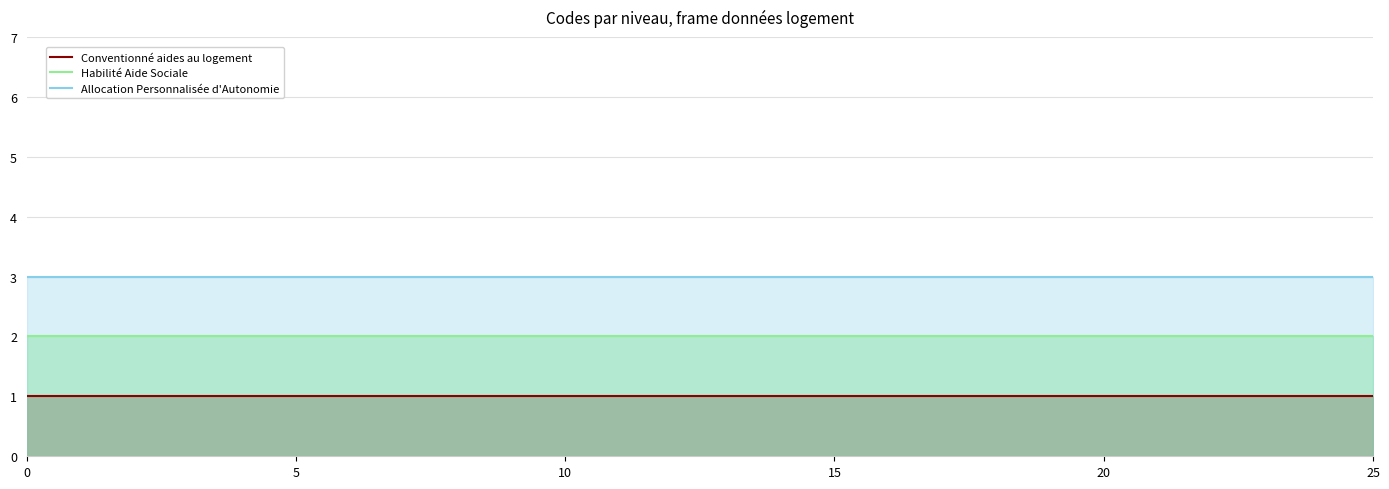

What is the difference between the highest and lowest values at 25?

2